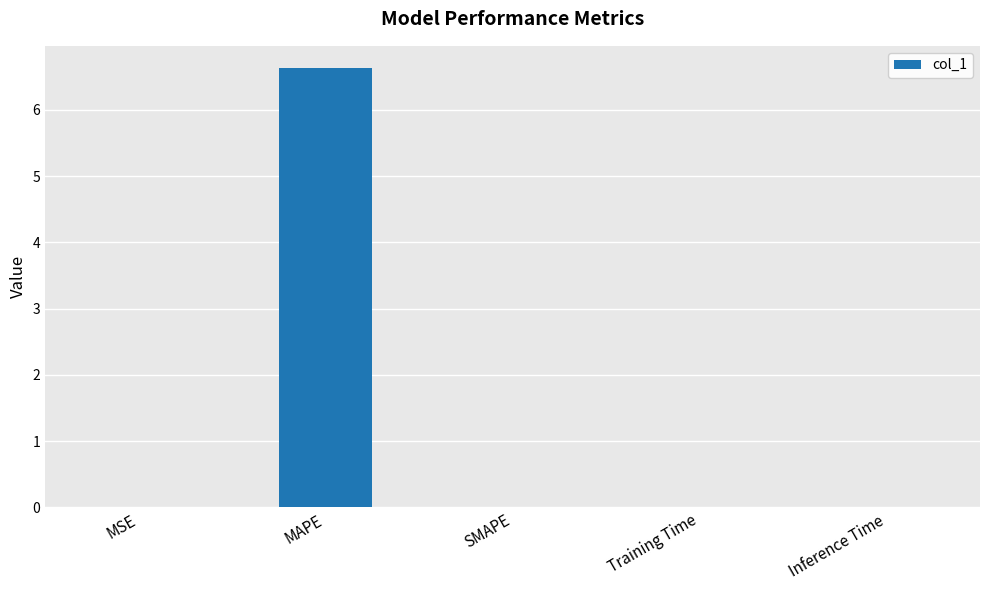

Is it true that the value at MAPE is 6.6?

True